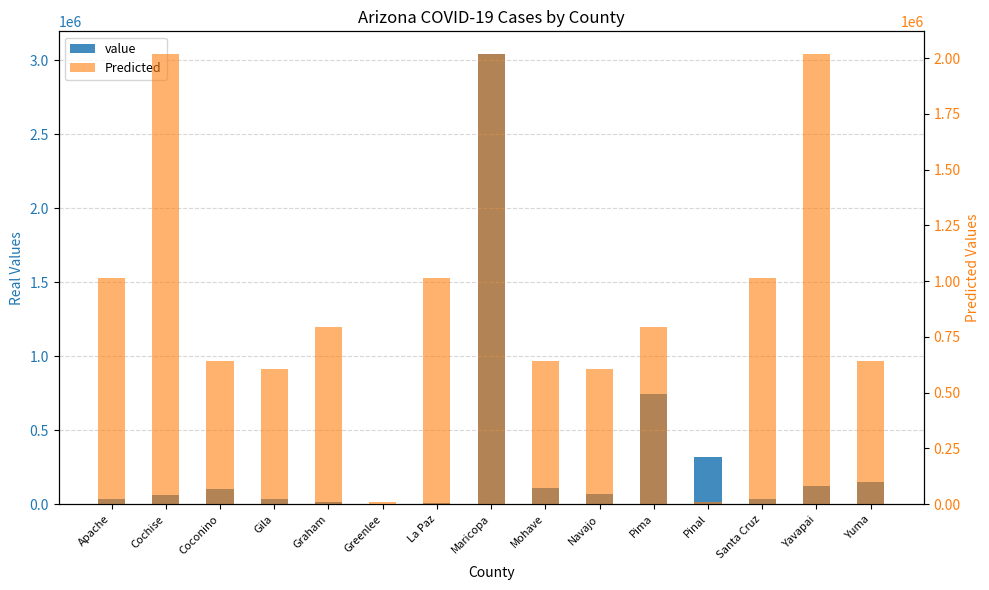

What is the sum of the Predicted values at Apache and Yuma?

1654745